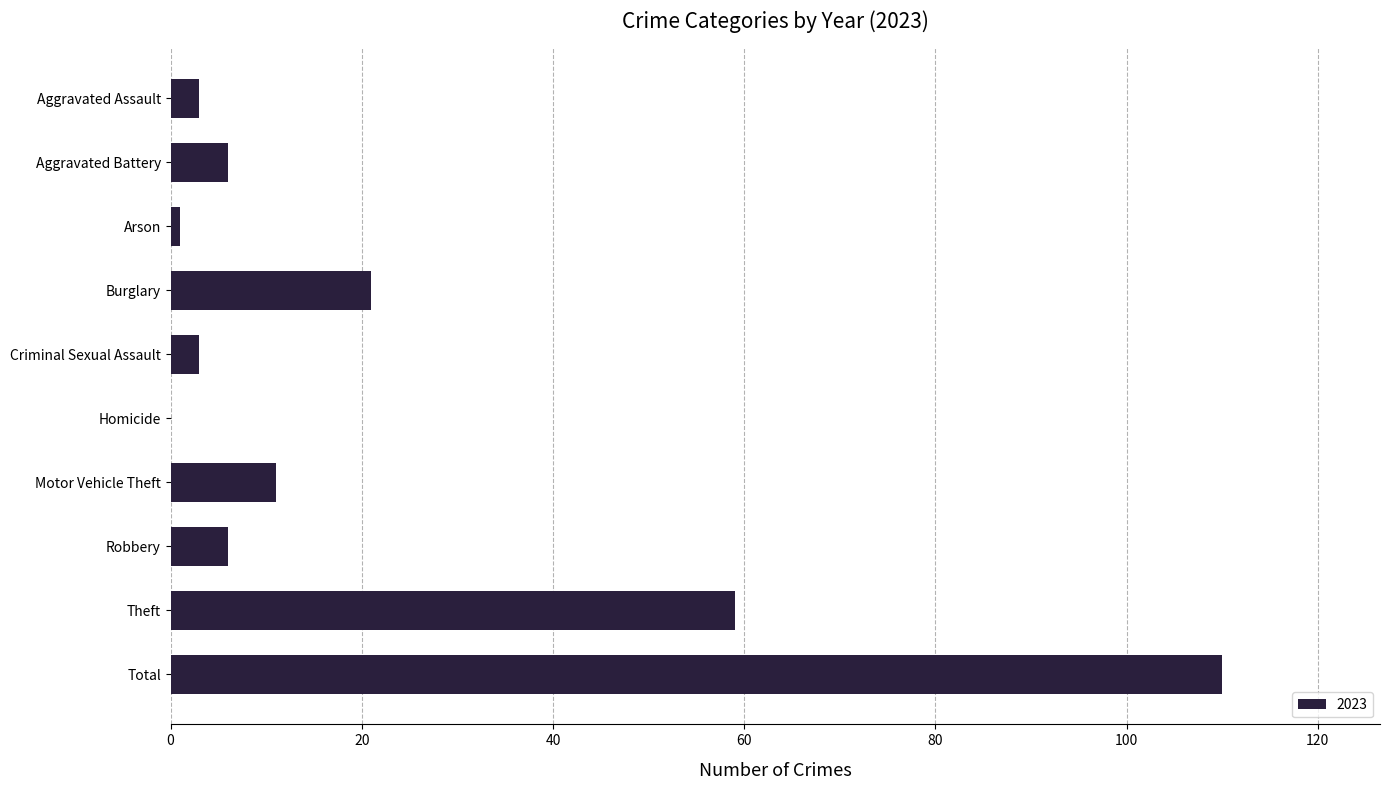

What is the change in value from Aggravated Battery to Motor Vehicle Theft?

+5